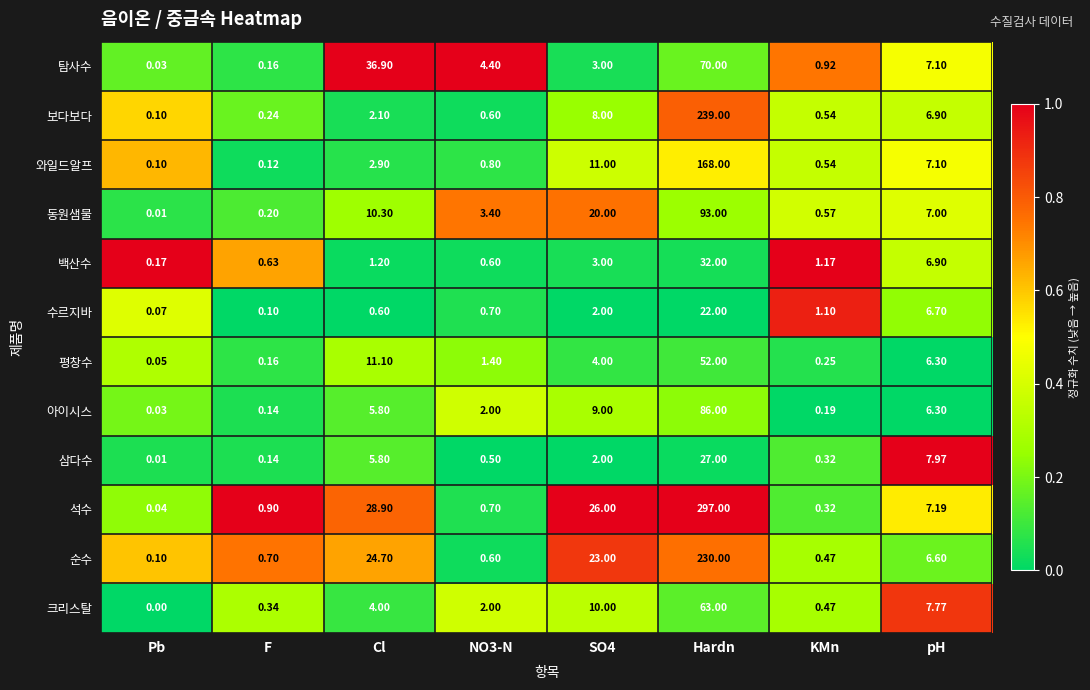

Which series has the largest total across all categories?

석수